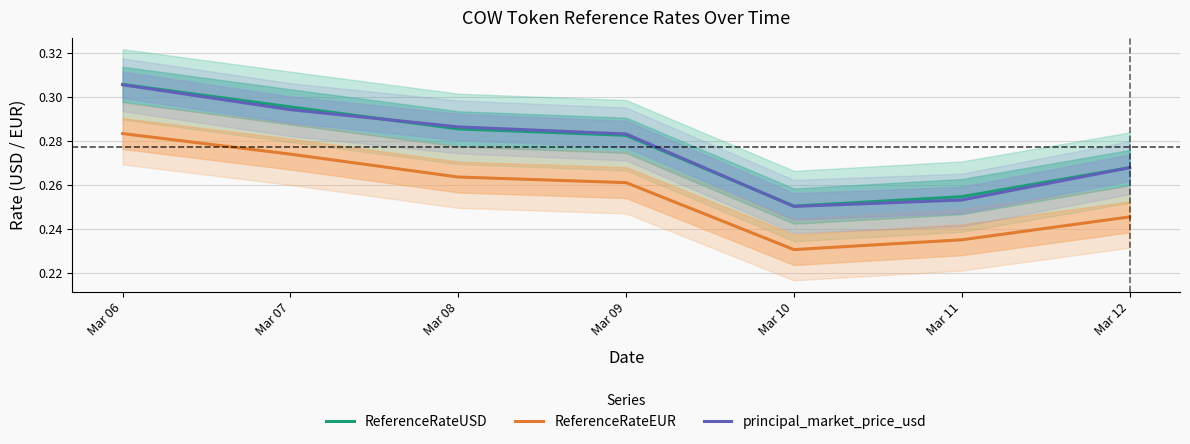

What are all the series names shown in the legend?

ReferenceRateUSD, ReferenceRateEUR, principal_market_price_usd